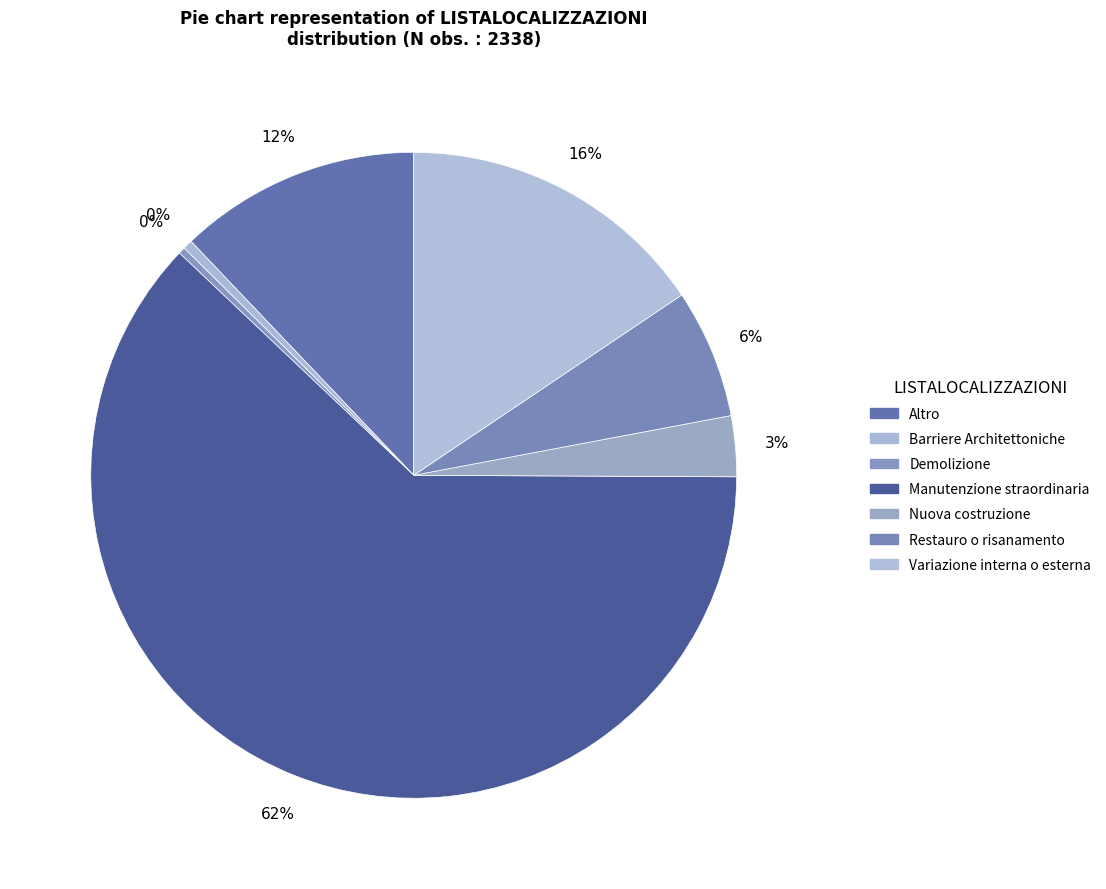

Is it true that Manutenzione straordinaria is 62% of the pie?

True